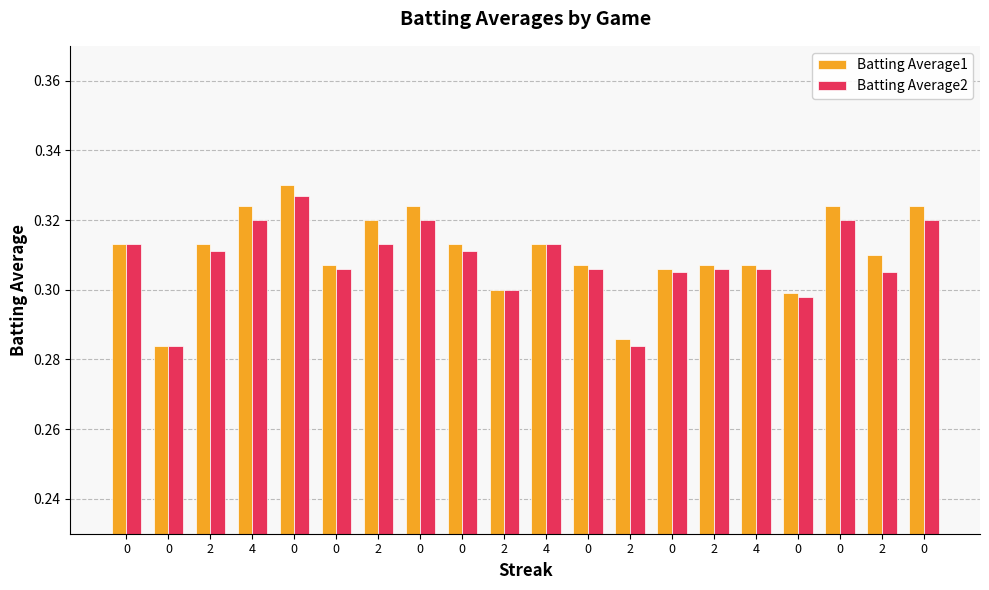

True or false: Batting Average1 has a value of 0.3 at 2.

True